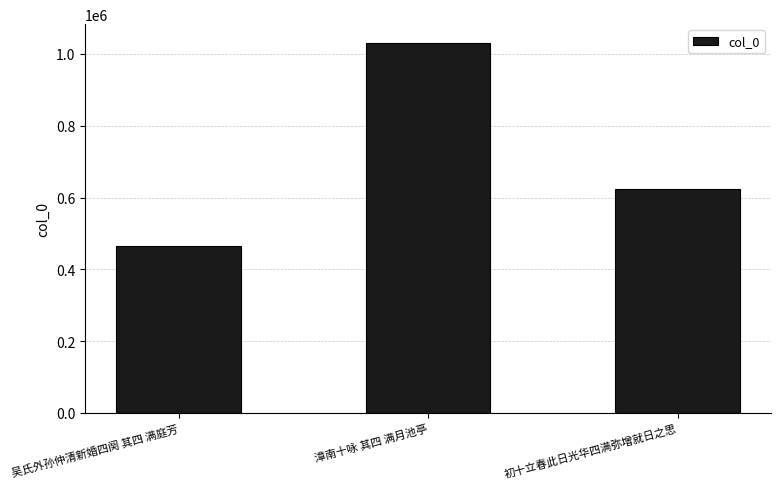

Are the bars horizontal?

No